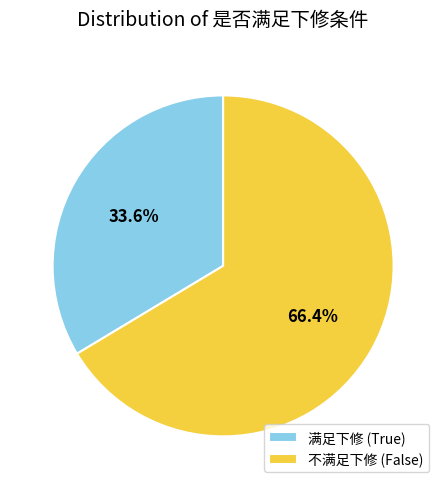

Approximately how many times larger is the value at 满足下修 (True) compared to 不满足下修 (False)?

0.5